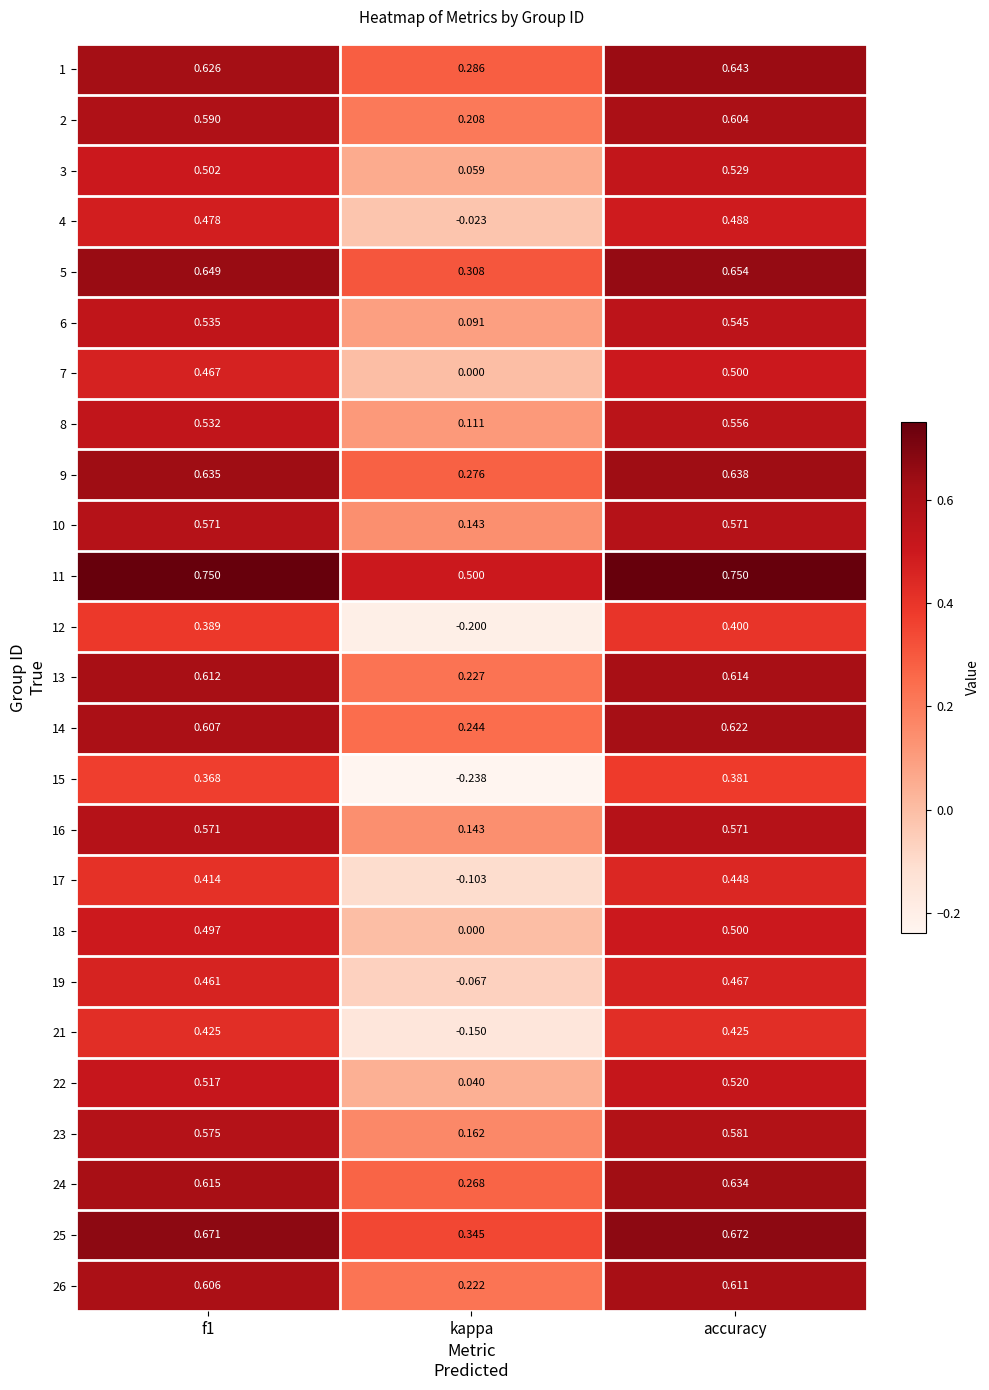

Count the number of categories in the chart.

3